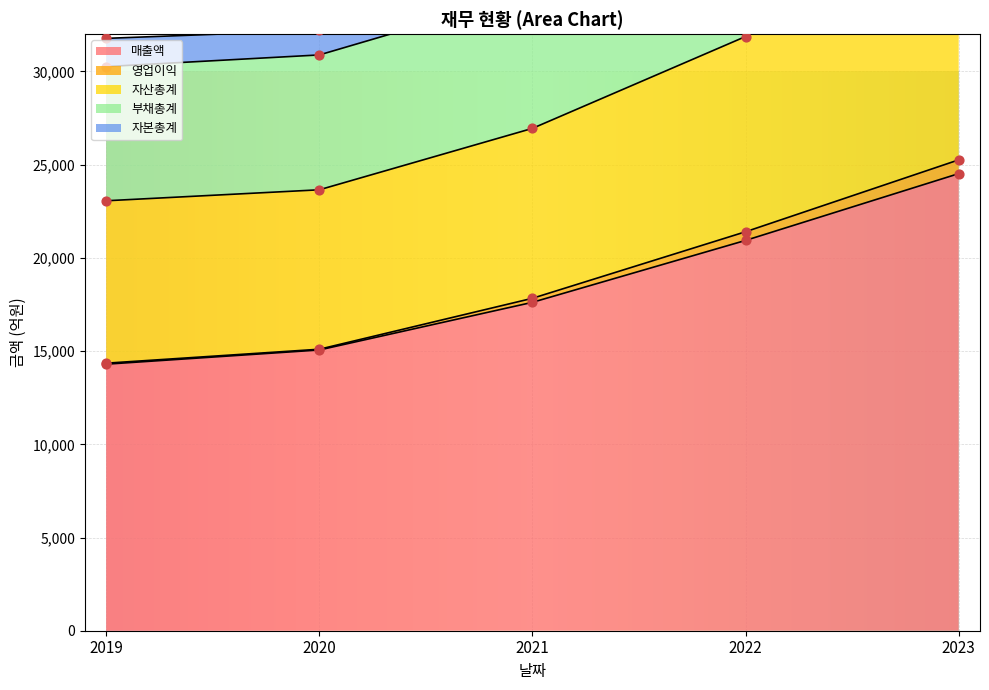

What is the total value across all series at 2023?

159992